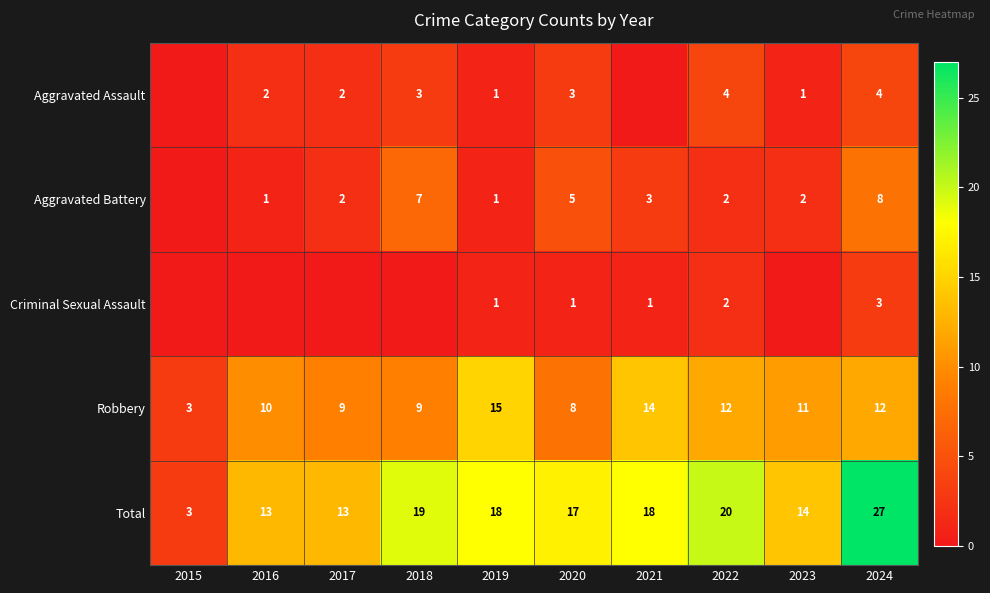

What is the total value across all series at 2023?

28